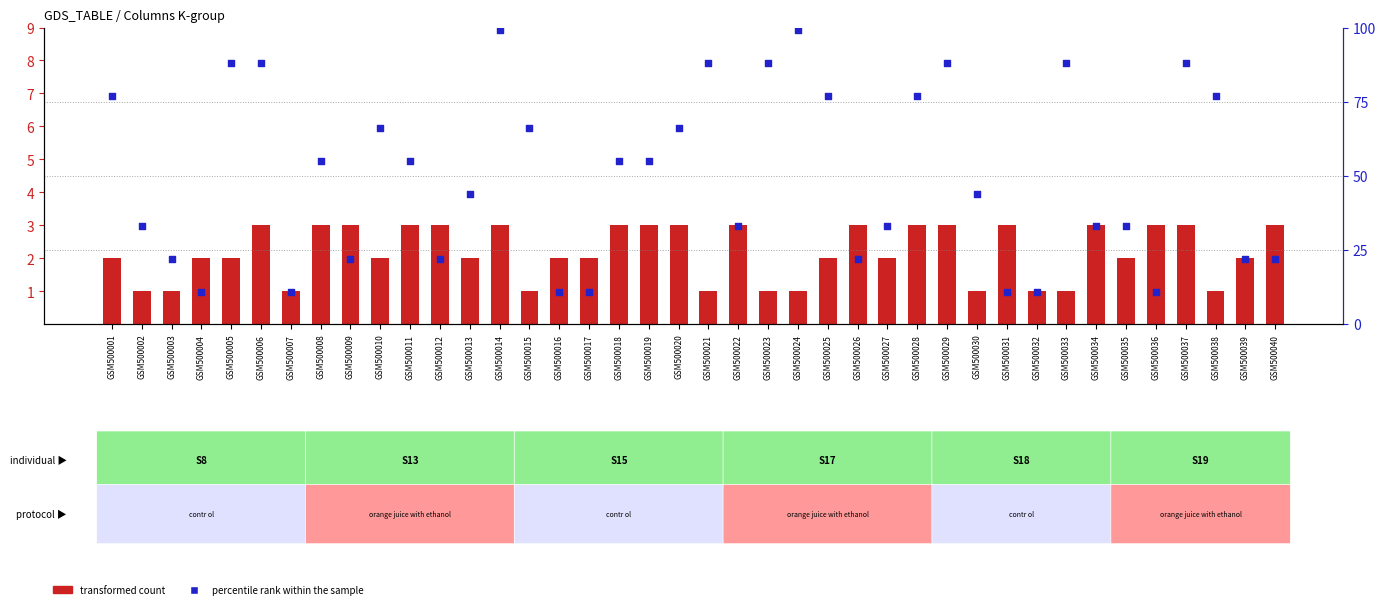

Which series contains the lowest Y value?

transformed count